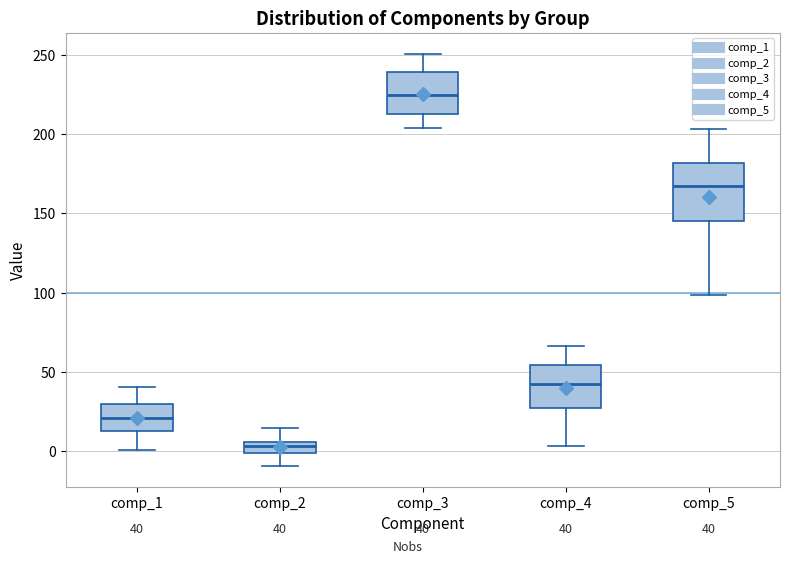

Which box is the tallest, from its lower edge to its upper edge?

comp_5